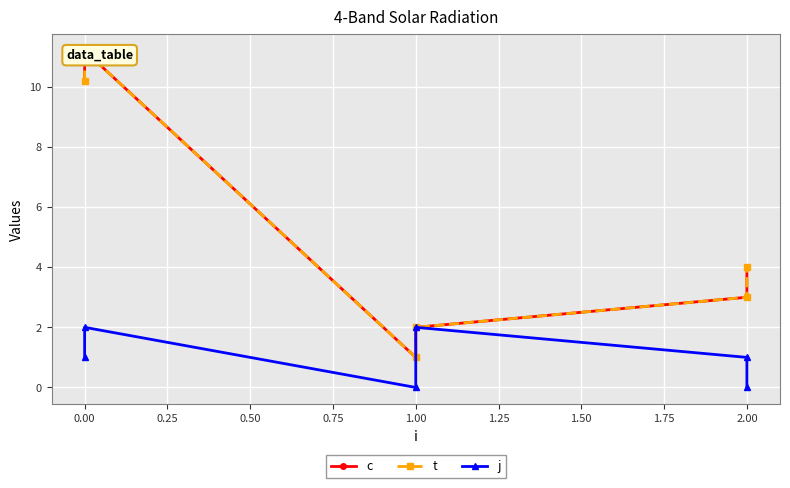

What is the highest value of the t series?

11.2